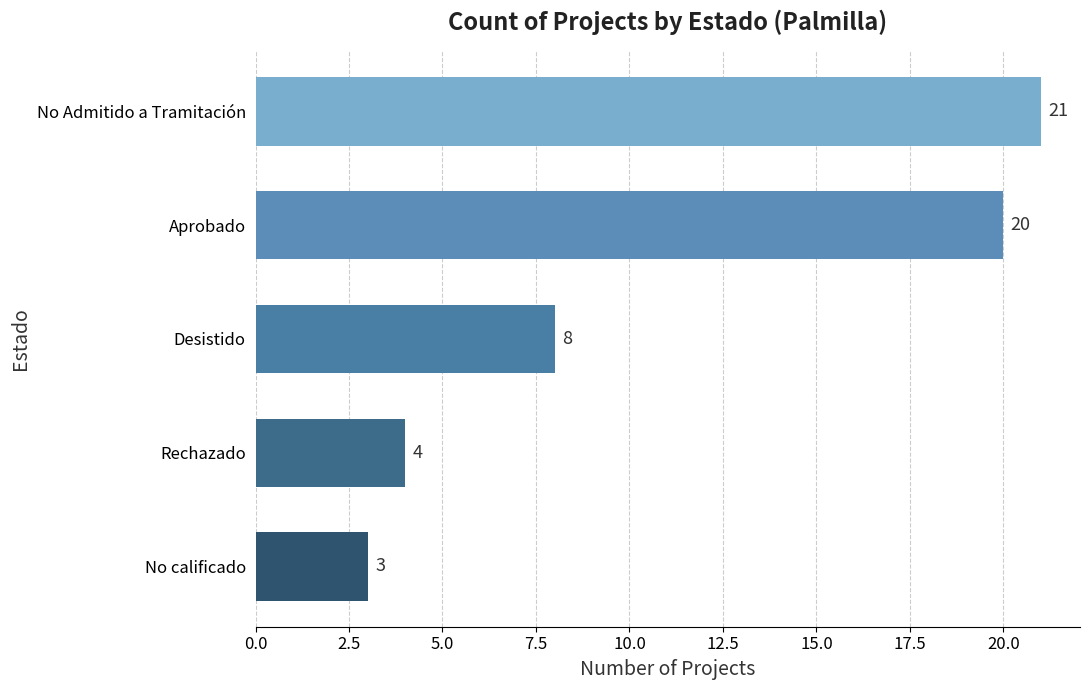

Approximately how many times larger is the value at No Admitido a Tramitación compared to Desistido?

2.6